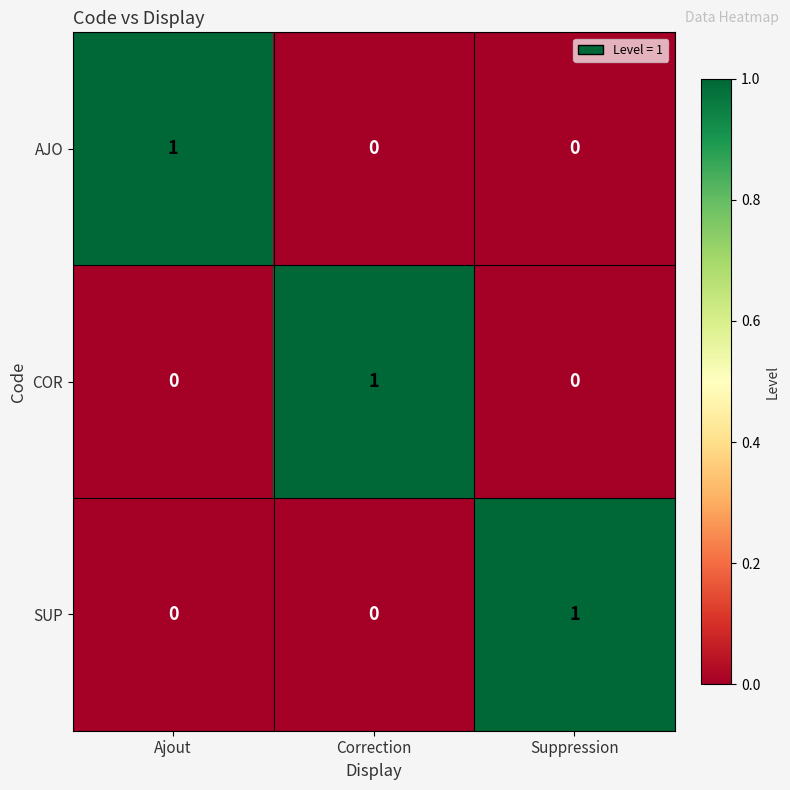

At which label does SUP reach its peak?

Suppression